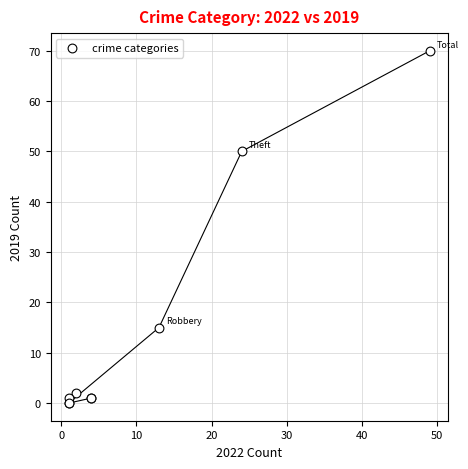

What Y value in the scatter plot is closest to 35?

50